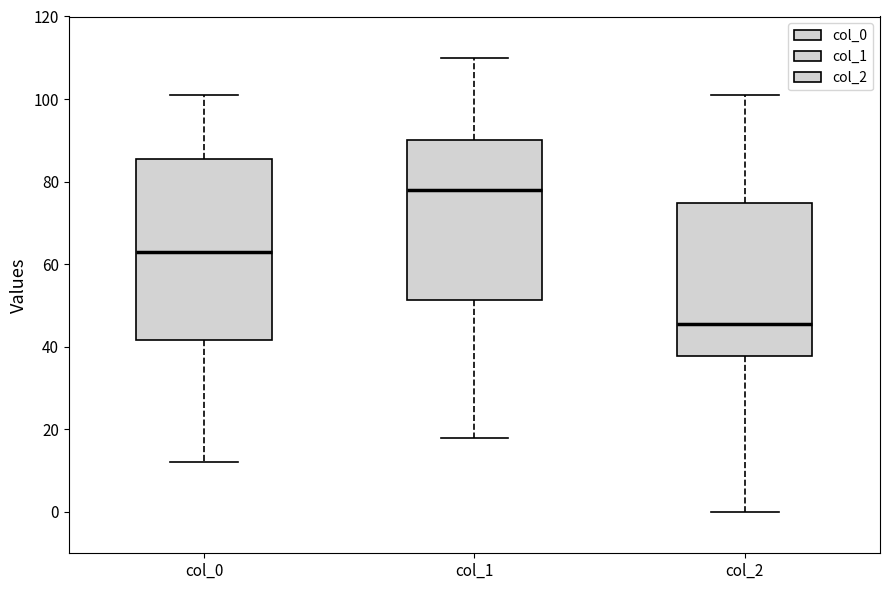

Reading left to right, read every box against the y-axis: the position of its median line, the range the box covers, and the ends of its whiskers. The values are not printed on the chart, so give them approximately, as read against the axis.

col_0: median 64, box 42 to 86, whiskers 12 to 102
col_1: median 78, box 52 to 90, whiskers 18 to 110
col_2: median 46, box 38 to 74, whiskers 0 to 102